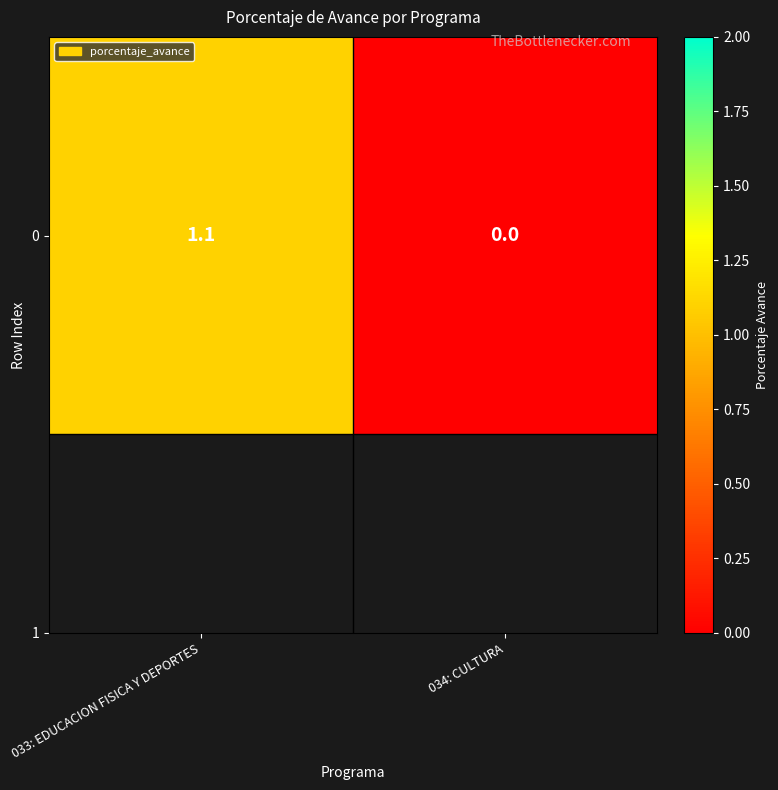

What is the change in value from 033: EDUCACION FISICA Y DEPORTES to 034: CULTURA?

-1.1